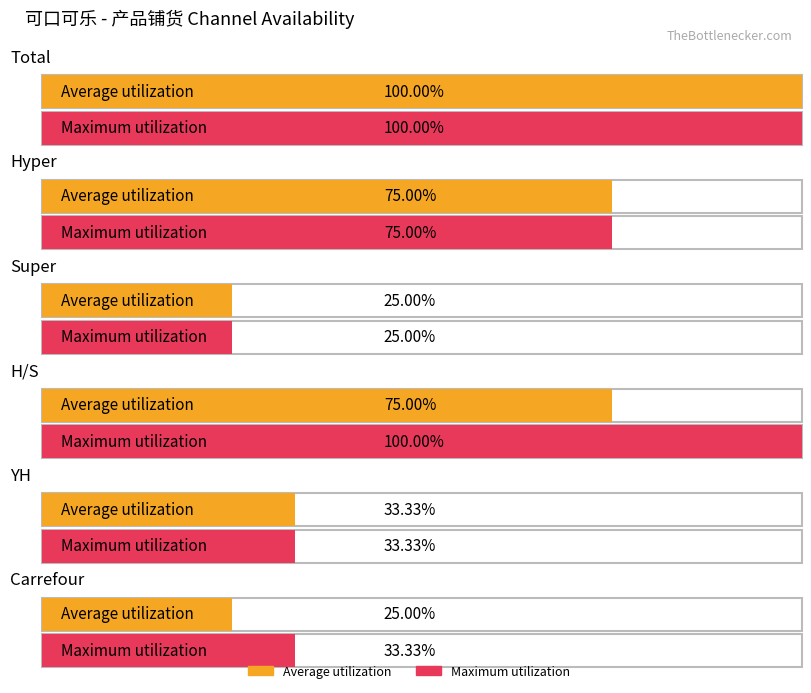

Where does the Maximum utilization series first go above 9?

Total